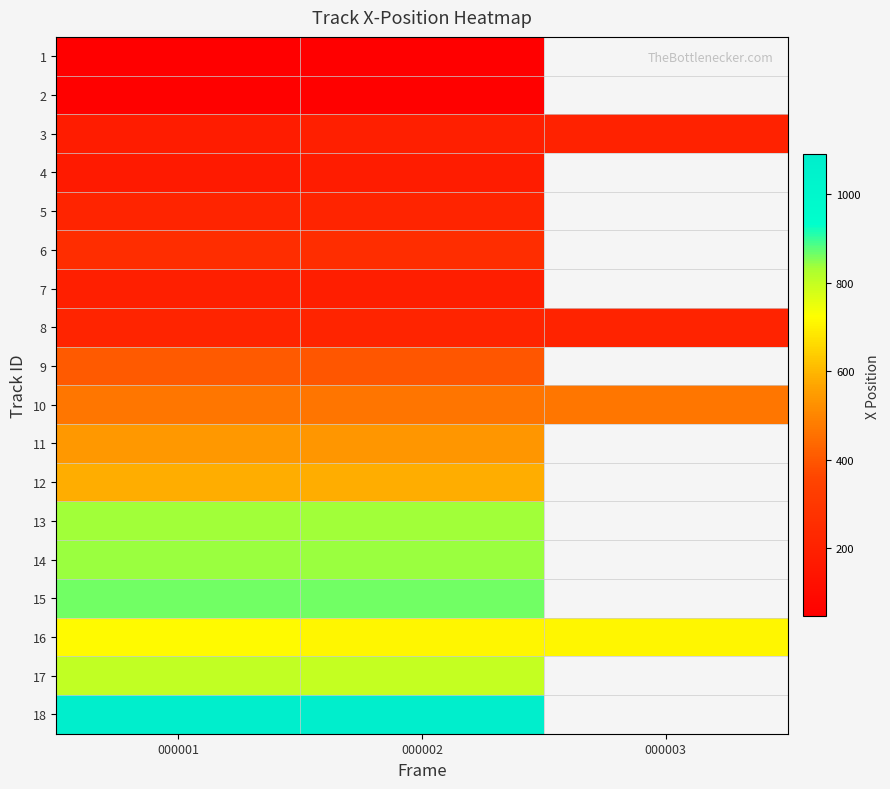

Which label corresponds to the largest value in the chart?

000002